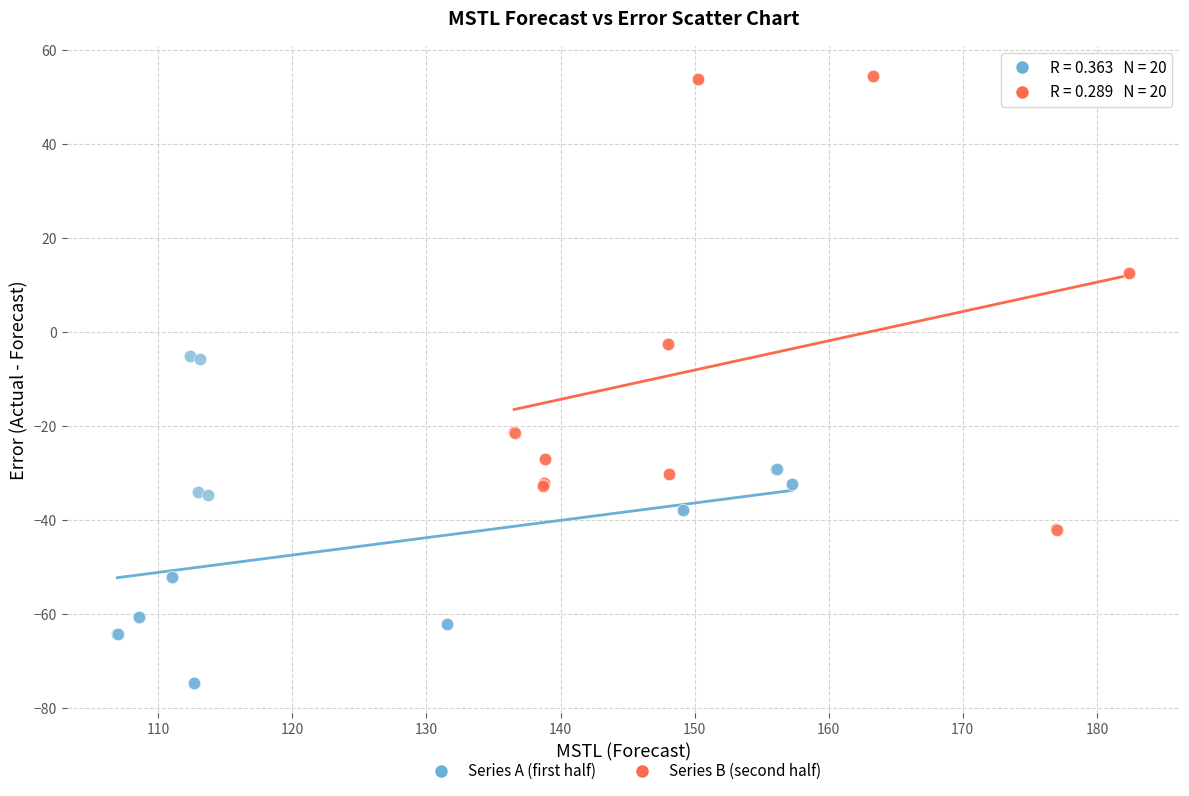

Which series has the widest spread of Y values?

Series B (second half)